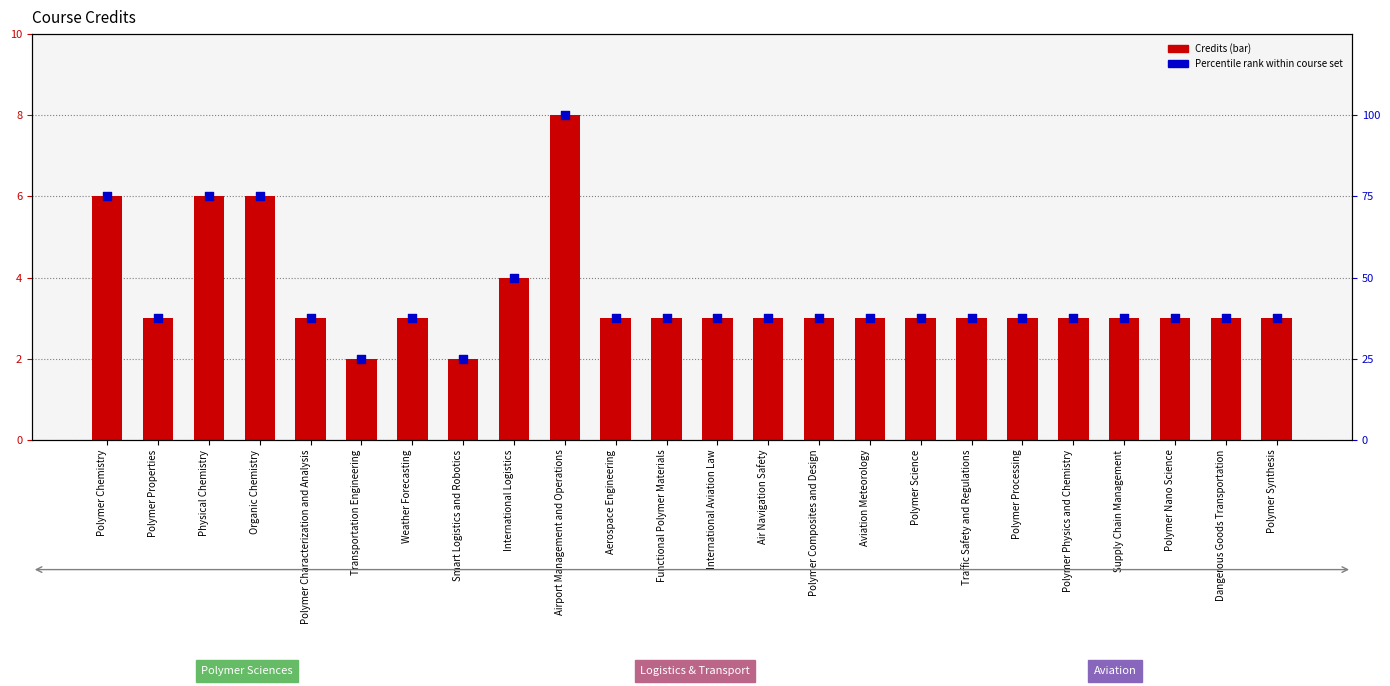

Which series has the largest total across all categories?

Percentile rank within course set